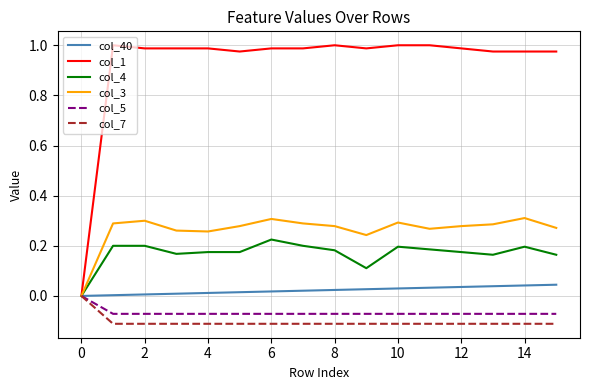

Which series has the largest total across all categories?

col_1